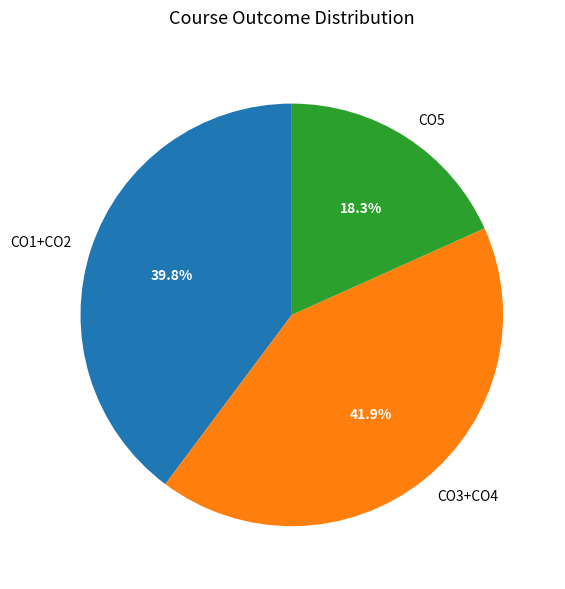

To the nearest percent, what is the average slice percentage?

33%